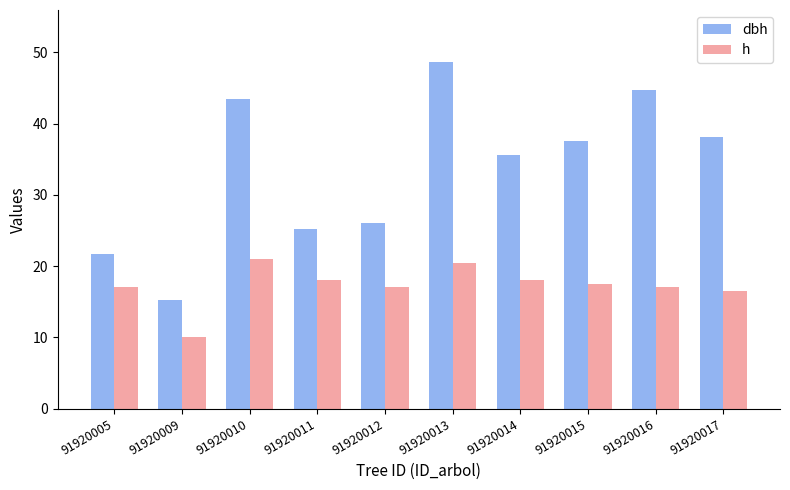

What is the highest value of the h series?

21.0